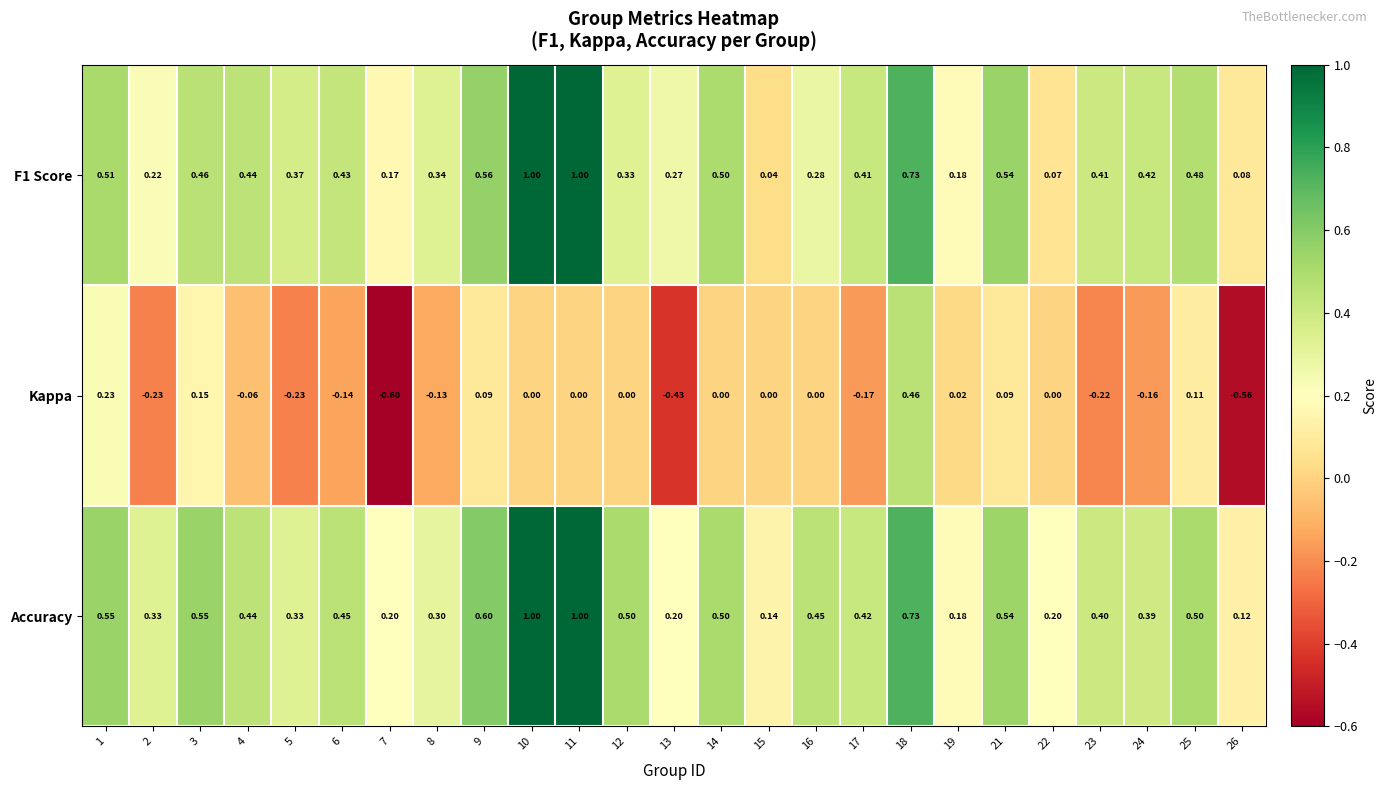

Is the value of Accuracy at 23 greater than the value of F1 Score at 9?

No